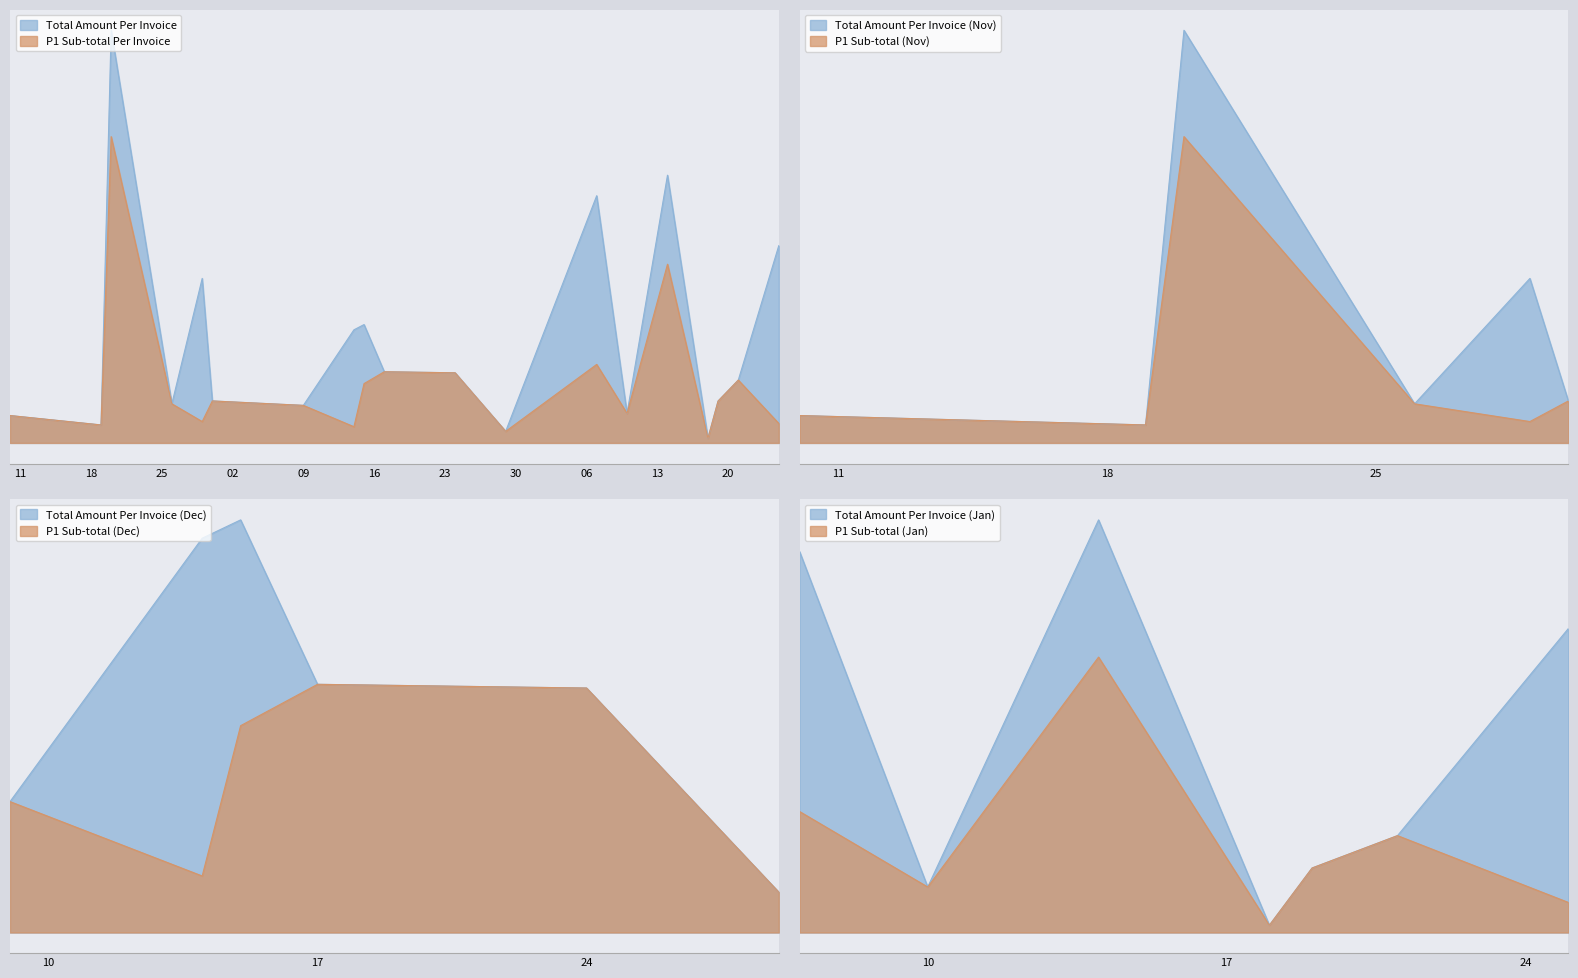

What is the sum of the totalAmount values at 2018-11-19 and 2019-01-21?

145990.0